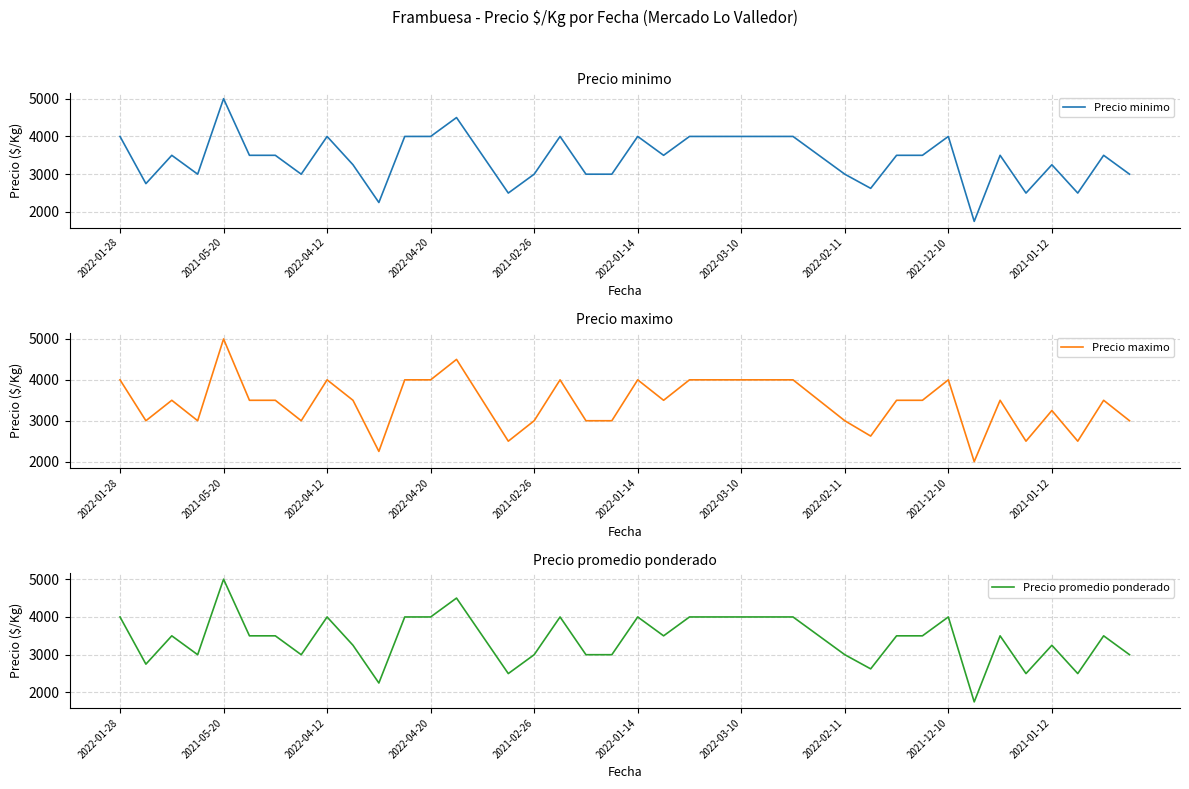

Which series has the largest total across all categories?

Precio maximo